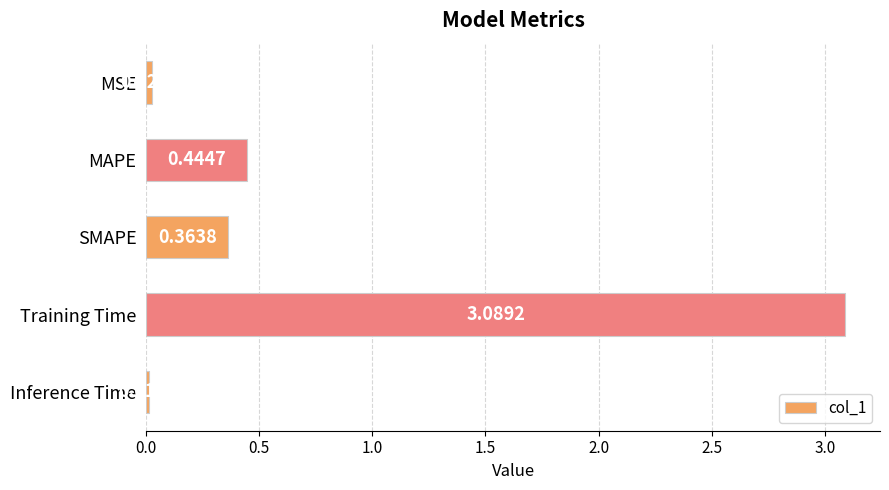

Which label corresponds to the largest value in the chart?

Training Time